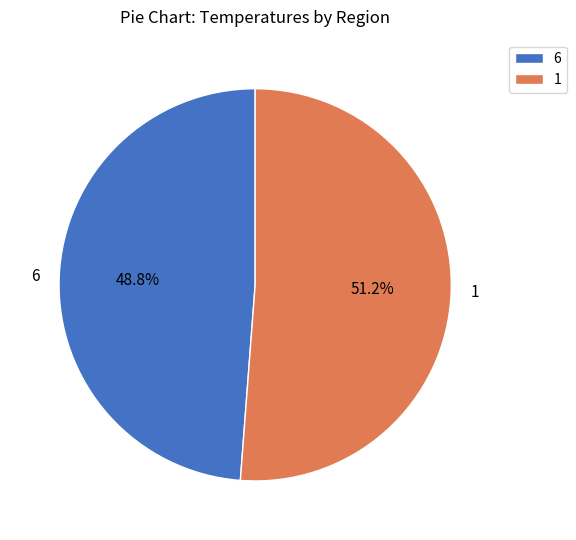

What percentage do 6 and 1 together represent?

100.0%